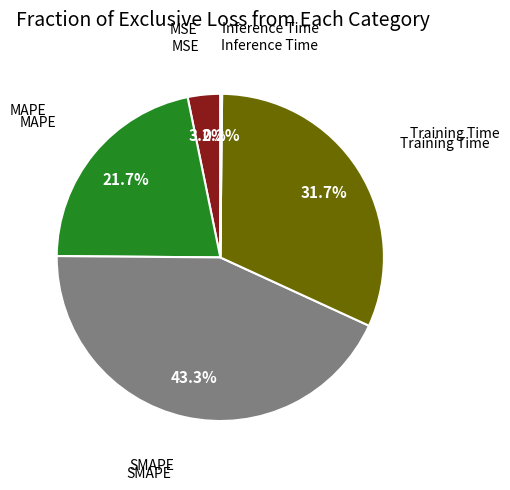

Does any single category account for the majority?

No